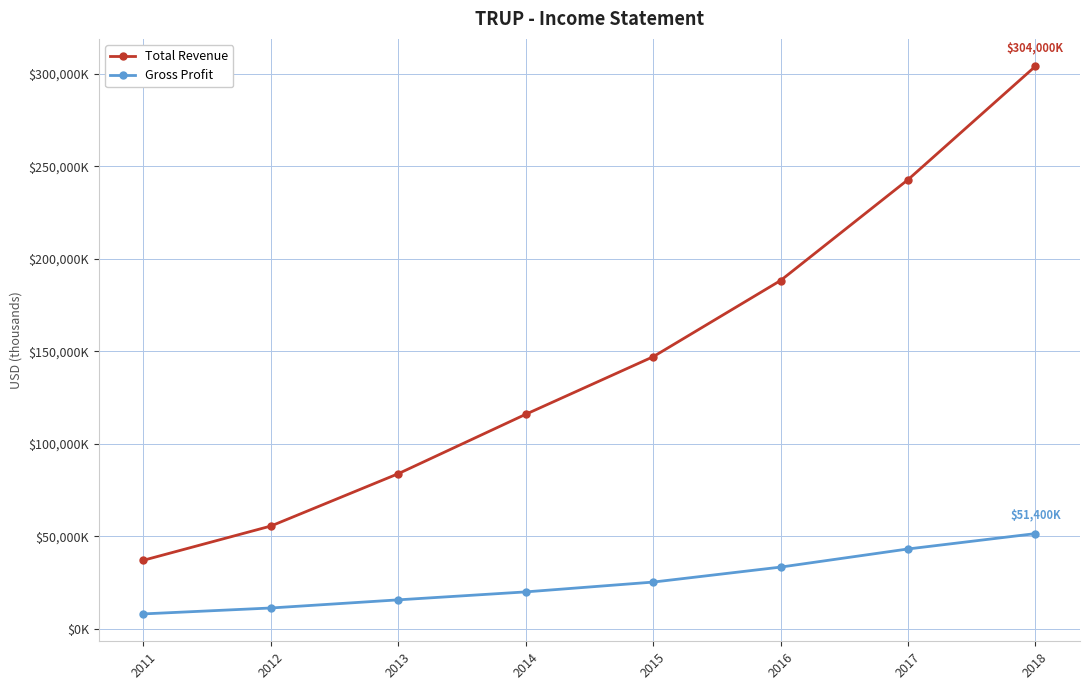

True or false: Total Revenue and Gross Profit intersect in this chart.

False